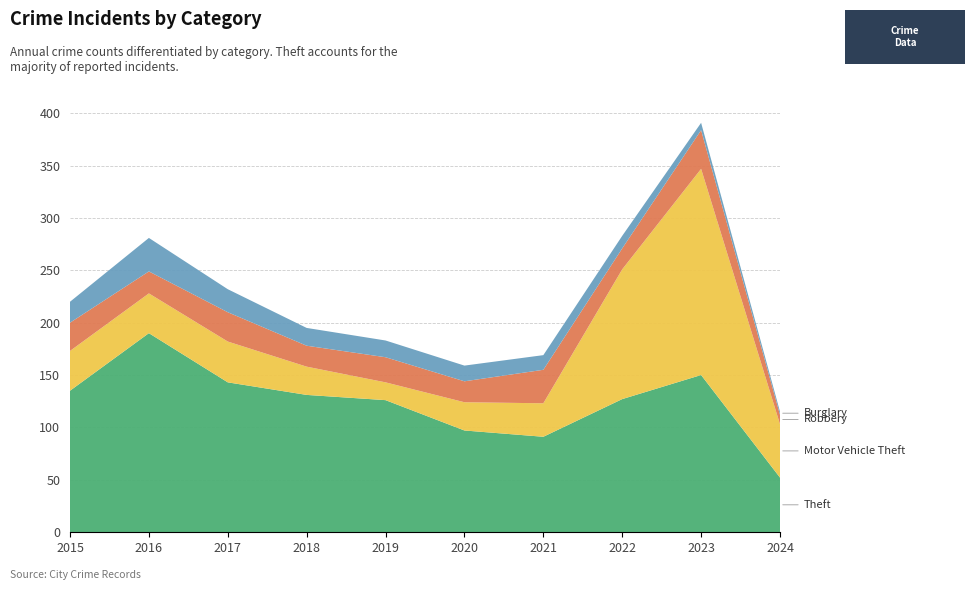

Reading left to right, list all the values displayed in this chart.

Theft: 2015=135	2016=190	2017=143	2018=131	2019=126	2020=97	2021=91	2022=127	2023=150	2024=52
Motor Vehicle Theft: 2015=38	2016=38	2017=39	2018=27	2019=17	2020=27	2021=32	2022=124	2023=197	2024=51
Robbery: 2015=27	2016=21	2017=28	2018=20	2019=24	2020=20	2021=32	2022=20	2023=37	2024=9
Burglary: 2015=20	2016=32	2017=22	2018=17	2019=16	2020=15	2021=14	2022=12	2023=7	2024=3